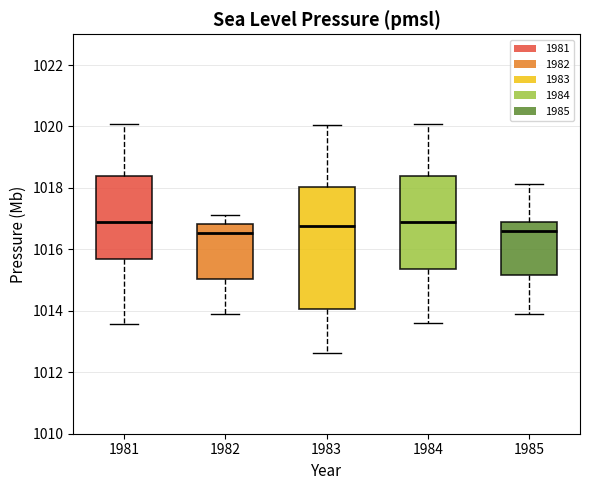

Where is the lower edge of the box at x = 1985 on the y-axis? The values are not printed on the chart, so give them approximately, as read against the axis.

1015.2